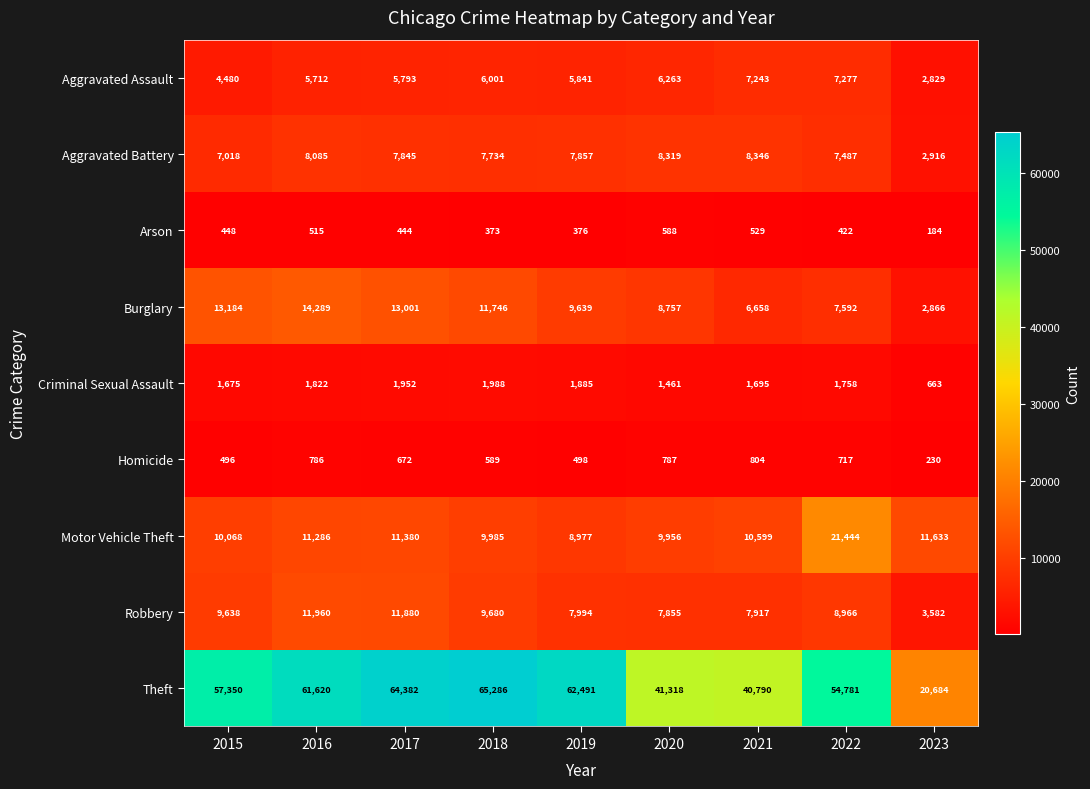

Is it true that Theft equals 44097 at 2017?

False